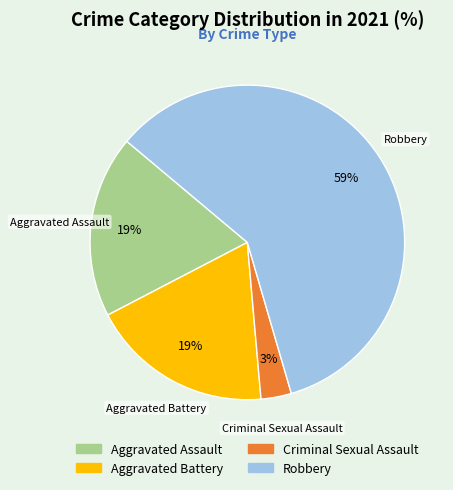

Combined, do Aggravated Assault and Criminal Sexual Assault account for over 50%?

No